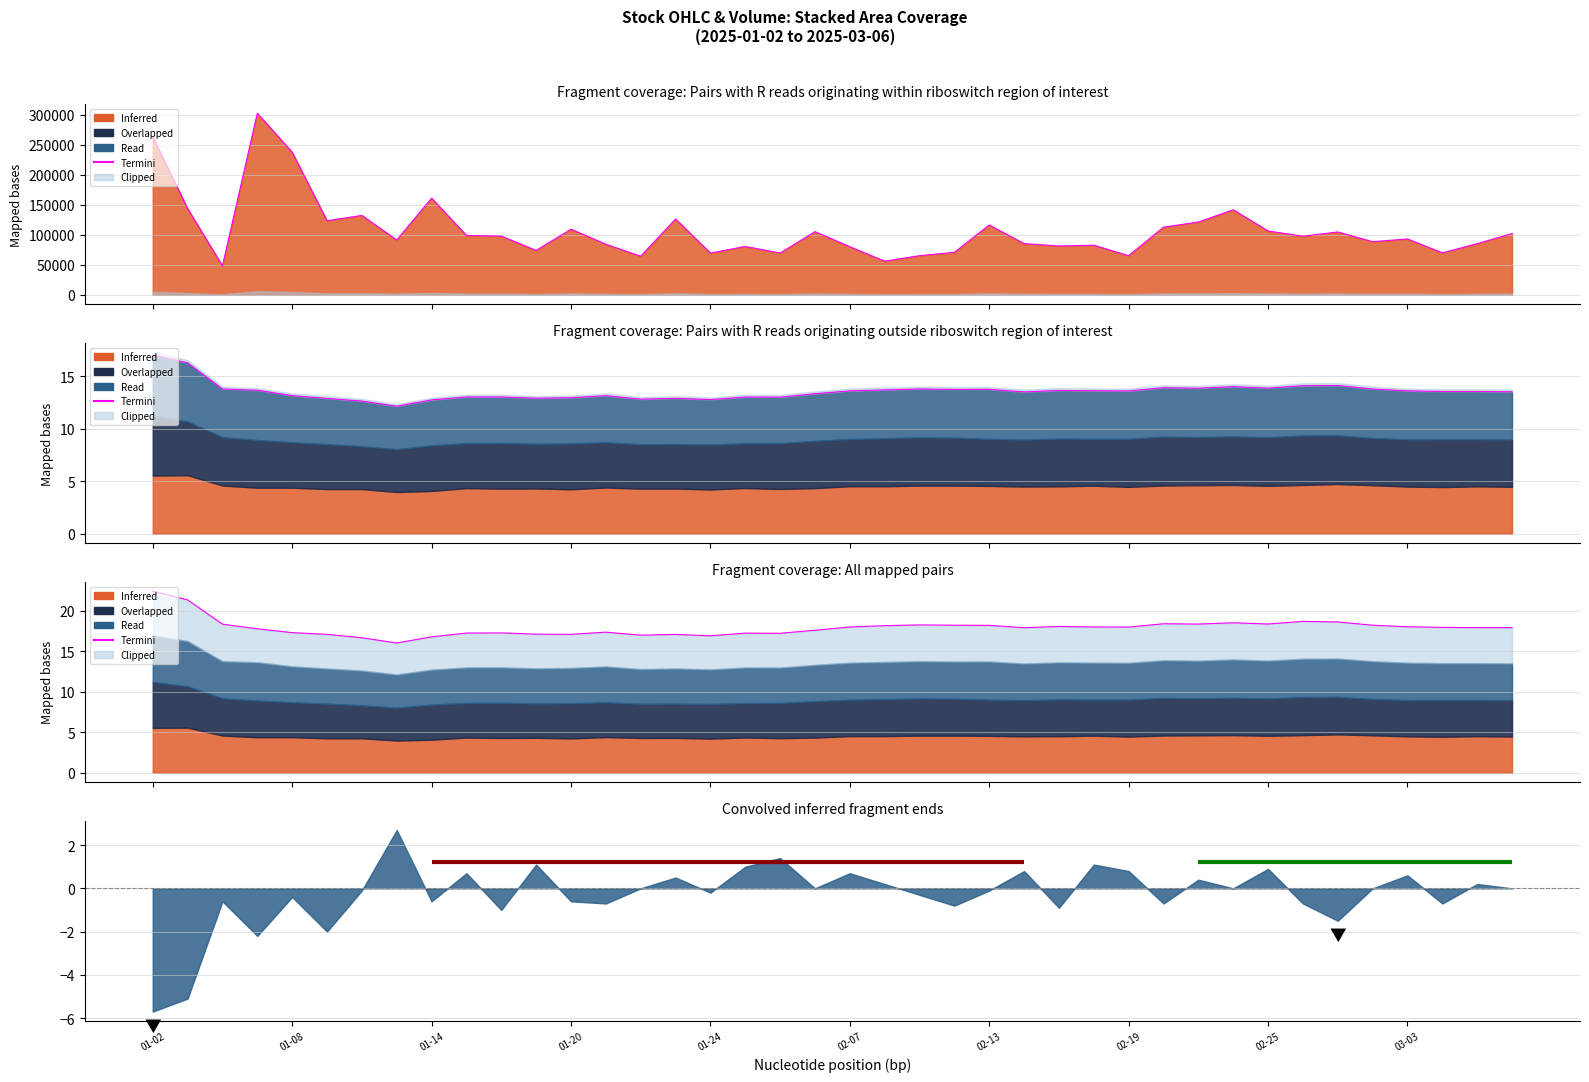

How many interior local peaks does the high series have?

10